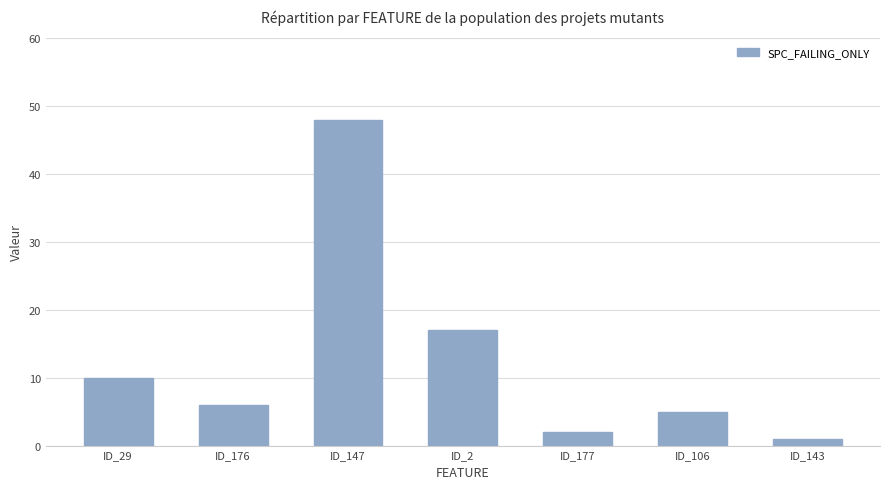

Reading left to right, what are all the values shown in this chart?

10	6	48	17	2	5	1